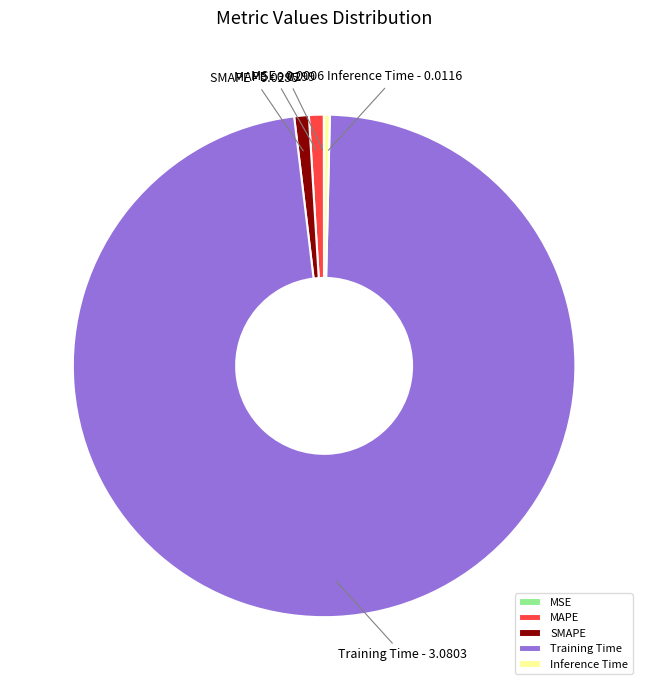

Which category has the biggest portion of the pie?

Training Time